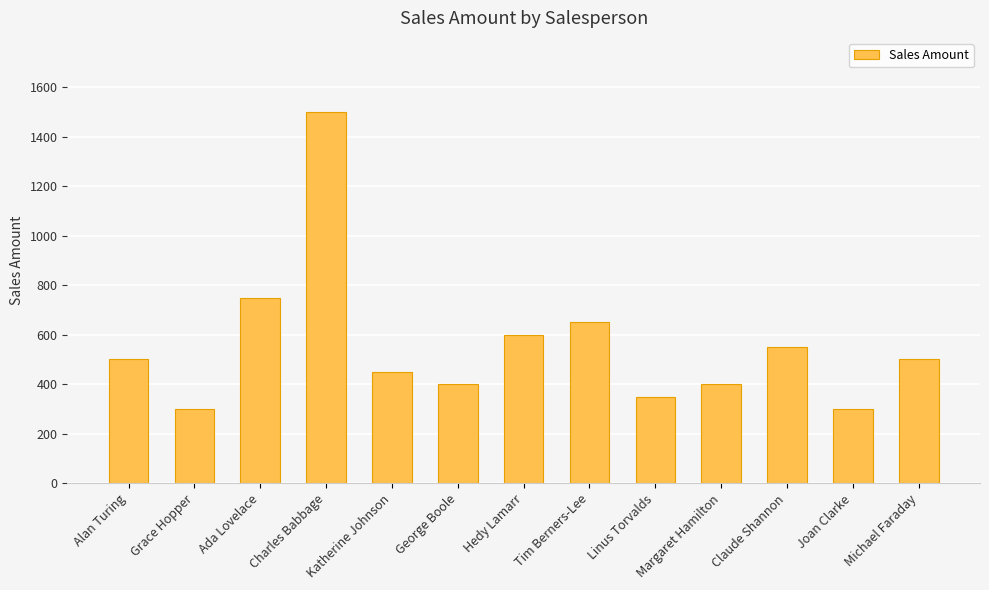

How many series are shown in this chart?

1